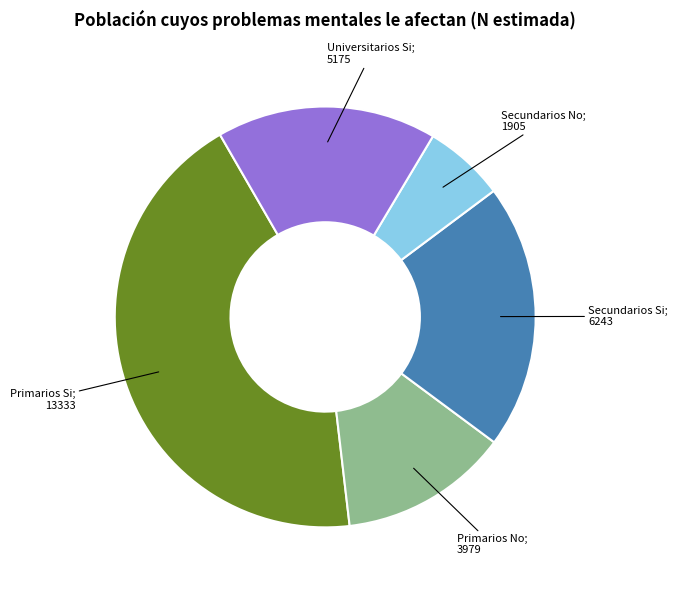

Does any single category account for the majority?

No